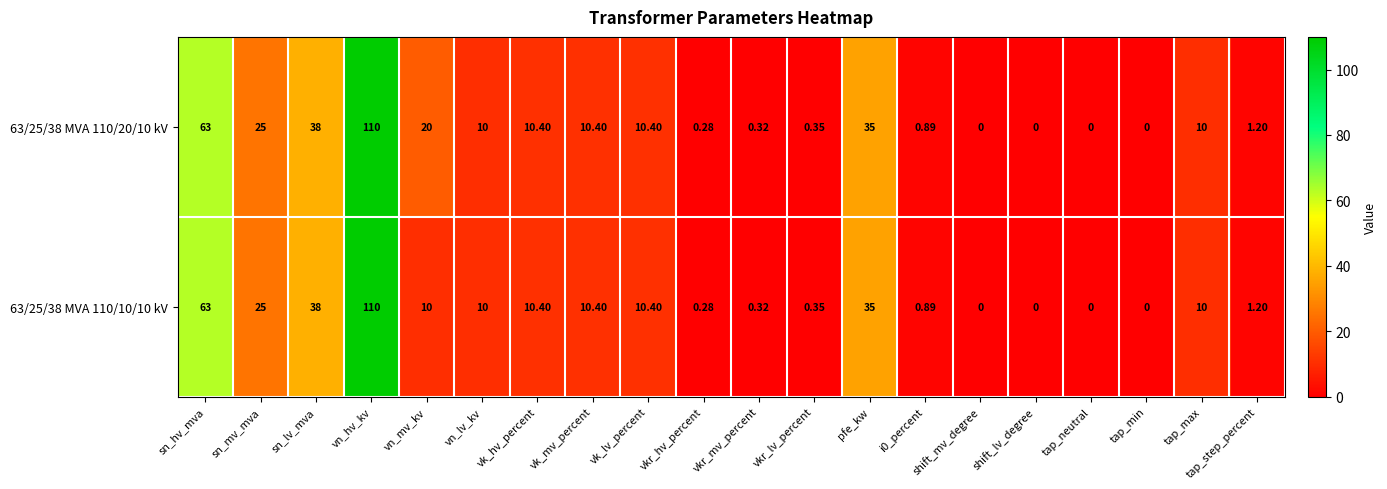

Where is 63/25/38 MVA 110/20/10 kV nearest to the value 55?

sn_hv_mva